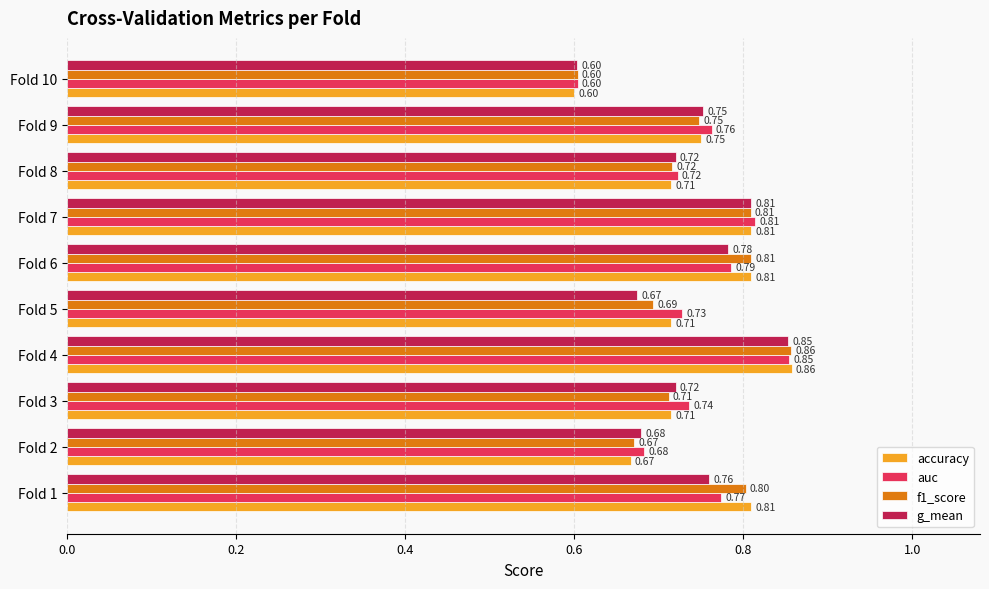

Between Fold 2 and Fold 3, which series saw the biggest shift?

auc